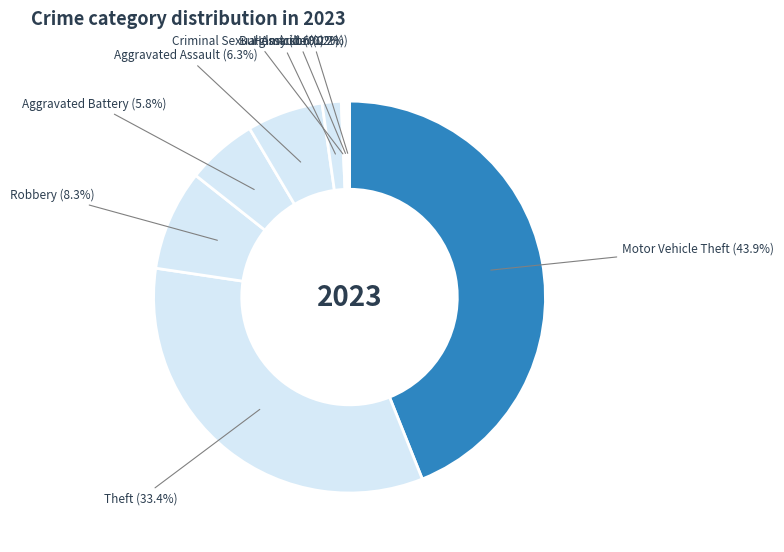

What percentage is the Aggravated Battery slice, to the nearest percent?

6%